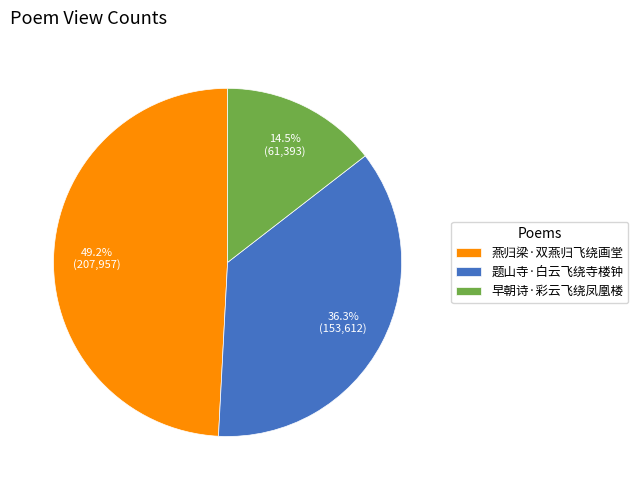

Approximately how many times larger is the value at 题山寺·白云飞绕寺楼钟 compared to 燕归梁·双燕归飞绕画堂?

0.7